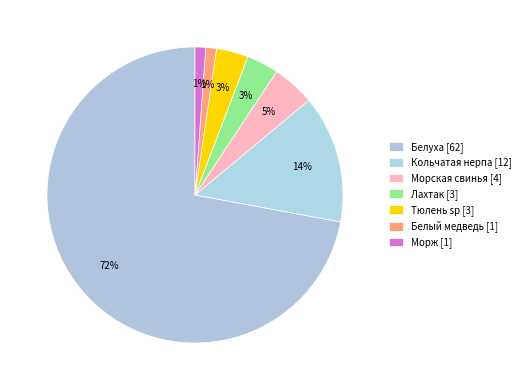

To the nearest percent, what percentage of the pie is Лахтак?

3%